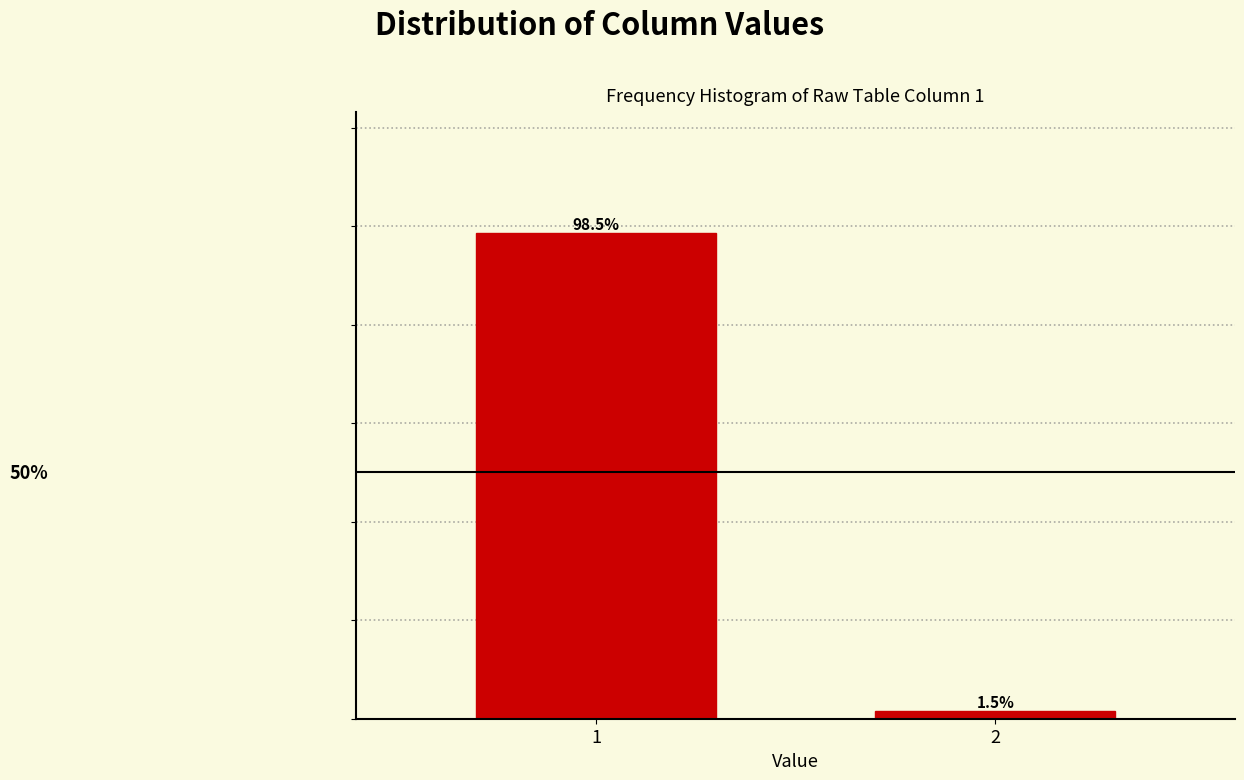

List the labels in order of value, smallest first.

2, 1